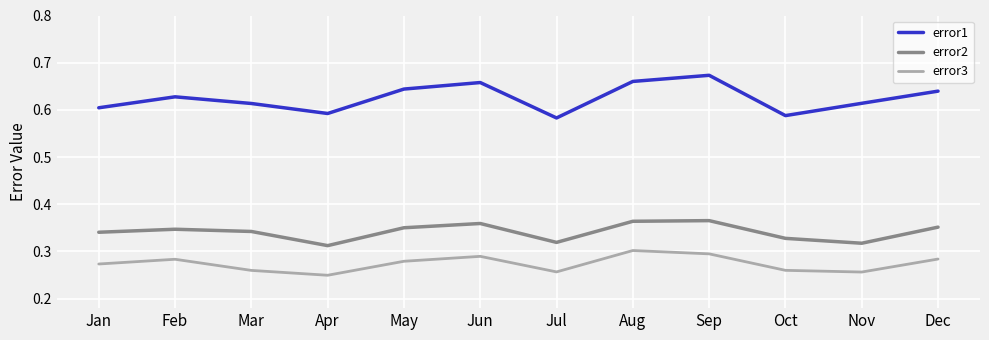

Is the value of error2 at Mar greater than the value of error3 at Dec?

Yes